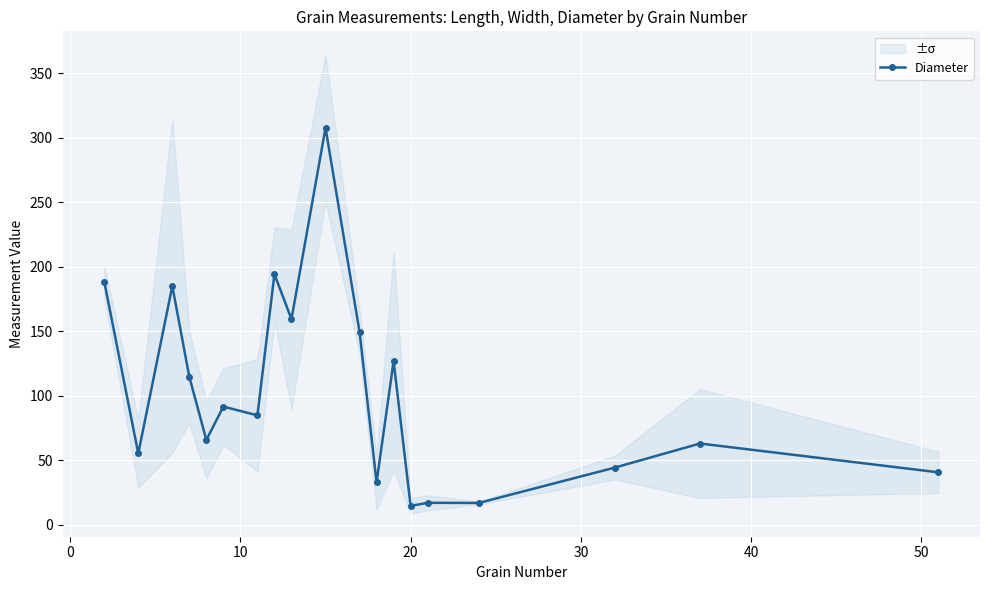

Reading left to right, extract all data points from this chart.

188.6	55.4	185.1	114.6	65.8	91.7	84.9	194.3	159.4	307.6	149.6	33.0	126.9	14.7	17.1	17.0	44.4	63.1	40.8